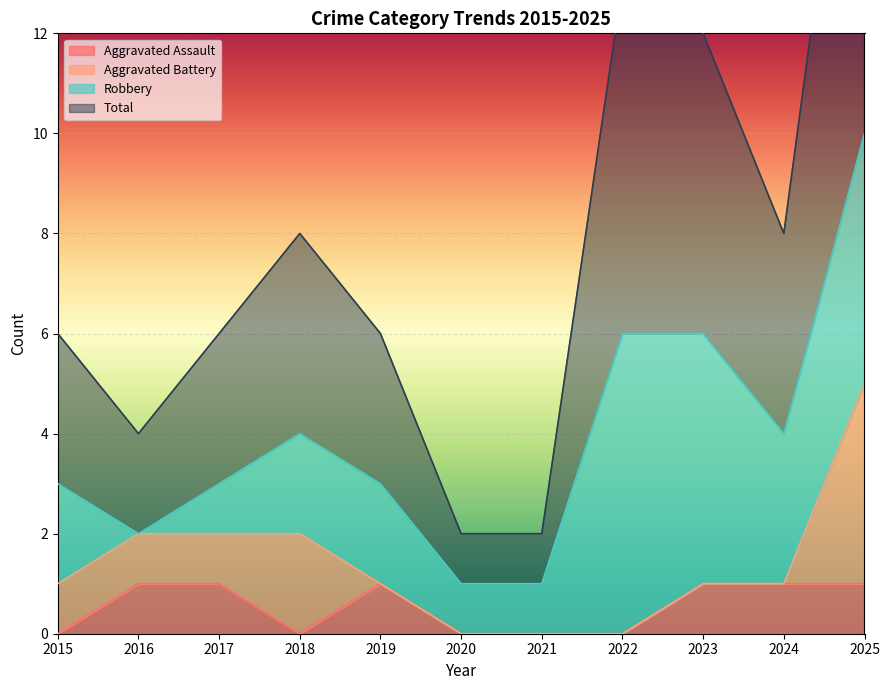

Which series has the widest spread of values?

Total